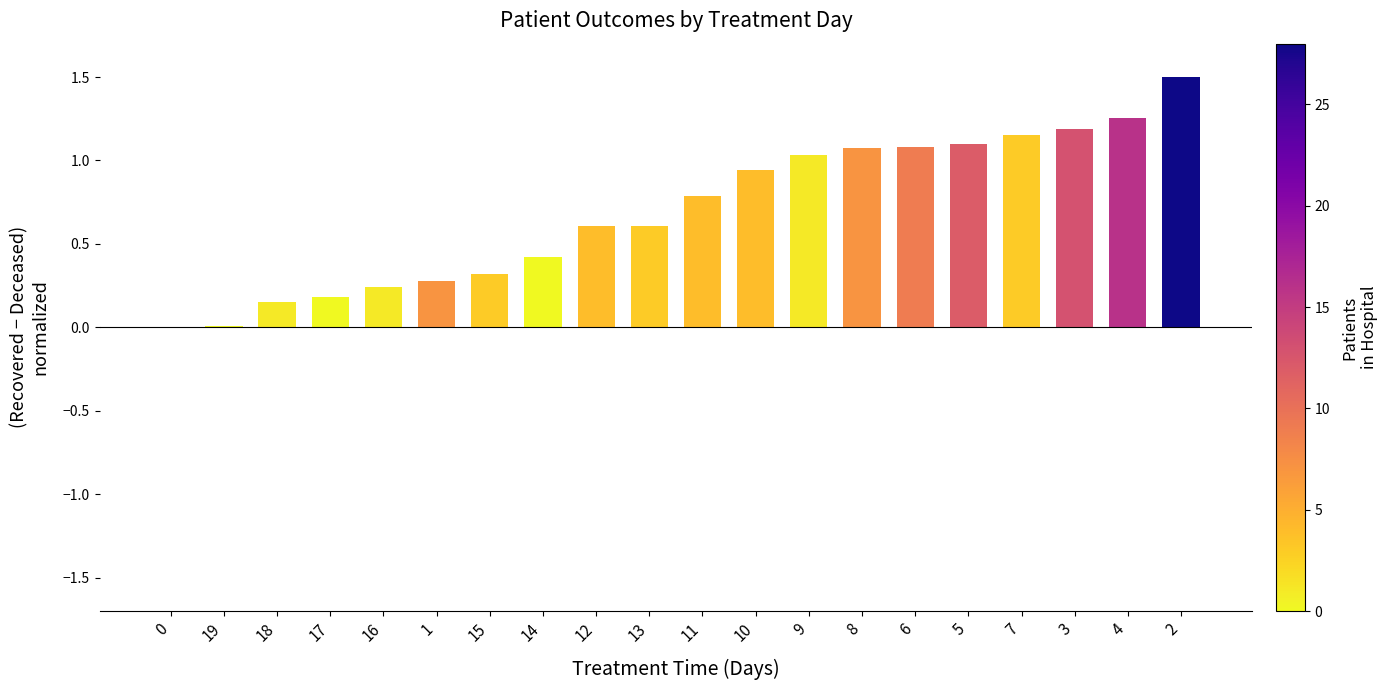

What is the maximum value shown in the chart?

1.5